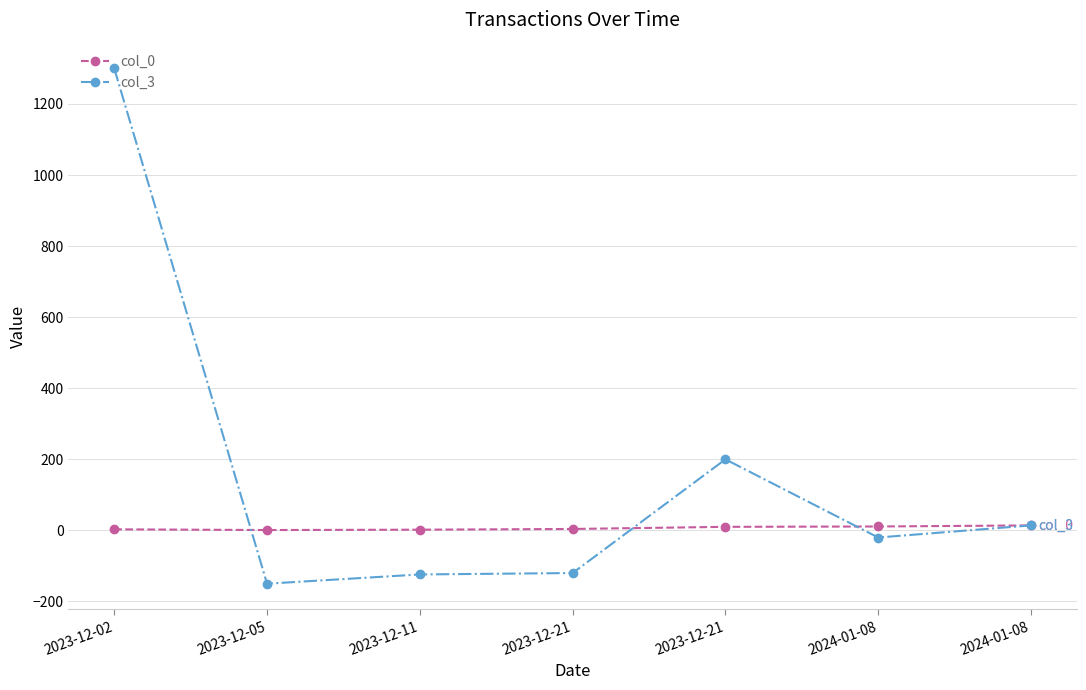

How many lines are shown in the chart?

2